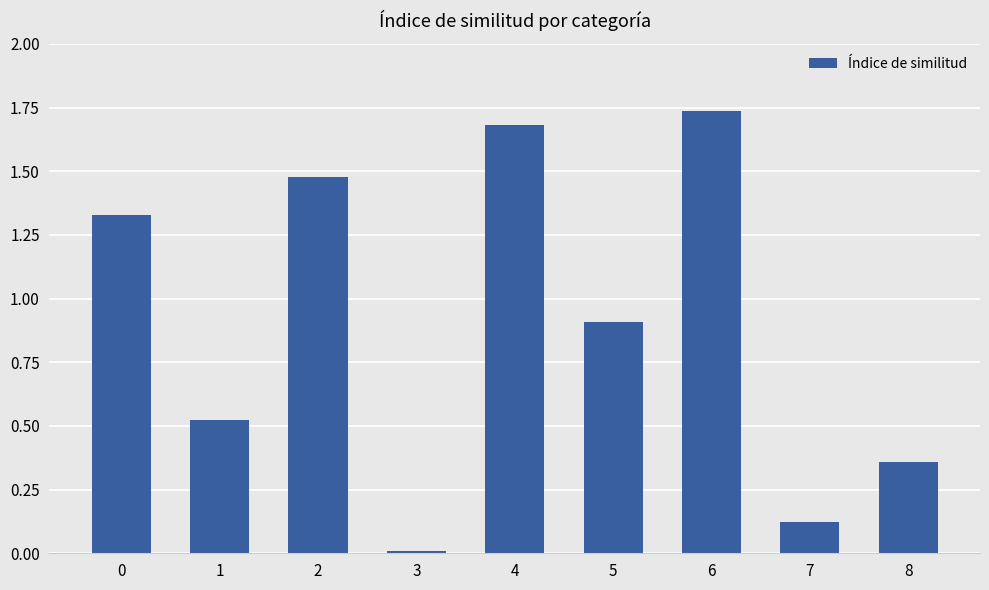

Where is the data nearest to the value 0?

3